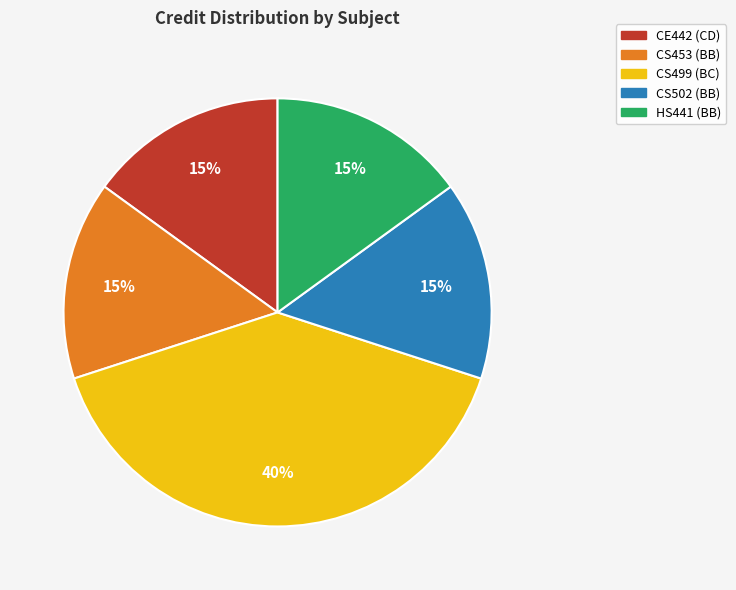

Does any single category account for the majority?

No